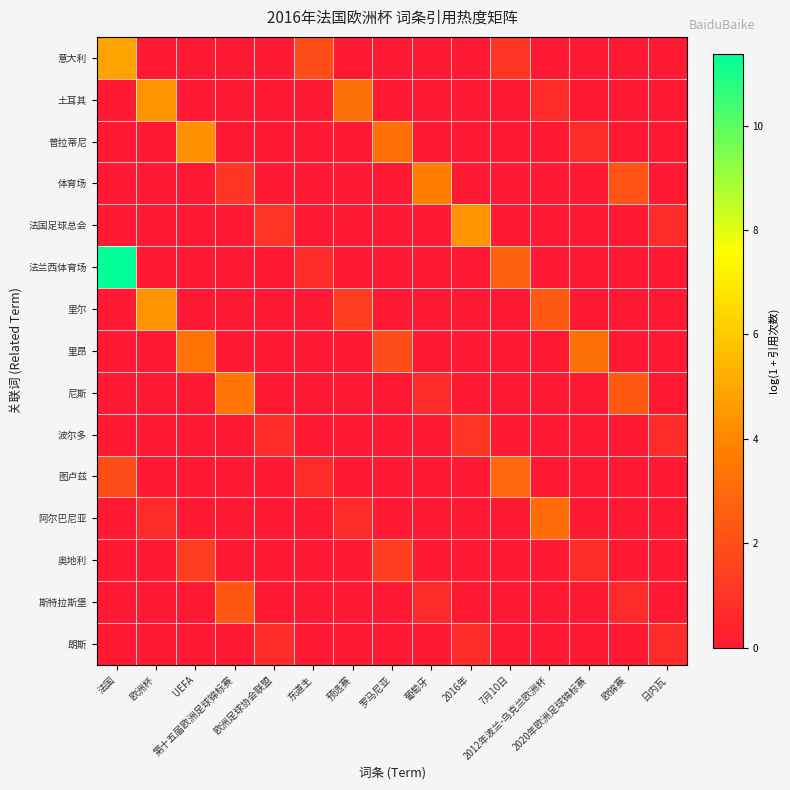

Reading left to right, extract all data points from this chart.

意大利: 法国=4.9	欧洲杯=0.0	UEFA=0.0	第十五届欧洲足球锦标赛=0.0	欧洲足球协会联盟=0.0	东道主=1.9	预选赛=0.0	罗马尼亚=0.0	葡萄牙=0.0	2016年=0.0	7月10日=1.1	2012年波兰-乌克兰欧洲杯=0.0	2020年欧洲足球锦标赛=0.0	欧锦赛=0.0	日内瓦=0.0
土耳其: 法国=0.0	欧洲杯=4.4	UEFA=0.0	第十五届欧洲足球锦标赛=0.0	欧洲足球协会联盟=0.0	东道主=0.0	预选赛=3.2	罗马尼亚=0.0	葡萄牙=0.0	2016年=0.0	7月10日=0.0	2012年波兰-乌克兰欧洲杯=0.7	2020年欧洲足球锦标赛=0.0	欧锦赛=0.0	日内瓦=0.0
普拉蒂尼: 法国=0.0	欧洲杯=0.0	UEFA=4.3	第十五届欧洲足球锦标赛=0.0	欧洲足球协会联盟=0.0	东道主=0.0	预选赛=0.0	罗马尼亚=3.2	葡萄牙=0.0	2016年=0.0	7月10日=0.0	2012年波兰-乌克兰欧洲杯=0.0	2020年欧洲足球锦标赛=0.7	欧锦赛=0.0	日内瓦=0.0
体育场: 法国=0.0	欧洲杯=0.0	UEFA=0.0	第十五届欧洲足球锦标赛=1.1	欧洲足球协会联盟=0.0	东道主=0.0	预选赛=0.0	罗马尼亚=0.0	葡萄牙=3.7	2016年=0.0	7月10日=0.0	2012年波兰-乌克兰欧洲杯=0.0	2020年欧洲足球锦标赛=0.0	欧锦赛=2.2	日内瓦=0.0
法国足球总会: 法国=0.0	欧洲杯=0.0	UEFA=0.0	第十五届欧洲足球锦标赛=0.0	欧洲足球协会联盟=1.1	东道主=0.0	预选赛=0.0	罗马尼亚=0.0	葡萄牙=0.0	2016年=4.4	7月10日=0.0	2012年波兰-乌克兰欧洲杯=0.0	2020年欧洲足球锦标赛=0.0	欧锦赛=0.0	日内瓦=0.7
法兰西体育场: 法国=11.4	欧洲杯=0.0	UEFA=0.0	第十五届欧洲足球锦标赛=0.0	欧洲足球协会联盟=0.0	东道主=0.7	预选赛=0.0	罗马尼亚=0.0	葡萄牙=0.0	2016年=0.0	7月10日=2.6	2012年波兰-乌克兰欧洲杯=0.0	2020年欧洲足球锦标赛=0.0	欧锦赛=0.0	日内瓦=0.0
里尔: 法国=0.0	欧洲杯=4.4	UEFA=0.0	第十五届欧洲足球锦标赛=0.0	欧洲足球协会联盟=0.0	东道主=0.0	预选赛=1.4	罗马尼亚=0.0	葡萄牙=0.0	2016年=0.0	7月10日=0.0	2012年波兰-乌克兰欧洲杯=2.4	2020年欧洲足球锦标赛=0.0	欧锦赛=0.0	日内瓦=0.0
里昂: 法国=0.0	欧洲杯=0.0	UEFA=3.4	第十五届欧洲足球锦标赛=0.0	欧洲足球协会联盟=0.0	东道主=0.0	预选赛=0.0	罗马尼亚=1.9	葡萄牙=0.0	2016年=0.0	7月10日=0.0	2012年波兰-乌克兰欧洲杯=0.0	2020年欧洲足球锦标赛=3.2	欧锦赛=0.0	日内瓦=0.0
尼斯: 法国=0.0	欧洲杯=0.0	UEFA=0.0	第十五届欧洲足球锦标赛=3.4	欧洲足球协会联盟=0.0	东道主=0.0	预选赛=0.0	罗马尼亚=0.0	葡萄牙=0.7	2016年=0.0	7月10日=0.0	2012年波兰-乌克兰欧洲杯=0.0	2020年欧洲足球锦标赛=0.0	欧锦赛=2.4	日内瓦=0.0
波尔多: 法国=0.0	欧洲杯=0.0	UEFA=0.0	第十五届欧洲足球锦标赛=0.0	欧洲足球协会联盟=0.7	东道主=0.0	预选赛=0.0	罗马尼亚=0.0	葡萄牙=0.0	2016年=1.1	7月10日=0.0	2012年波兰-乌克兰欧洲杯=0.0	2020年欧洲足球锦标赛=0.0	欧锦赛=0.0	日内瓦=0.7
图卢兹: 法国=1.9	欧洲杯=0.0	UEFA=0.0	第十五届欧洲足球锦标赛=0.0	欧洲足球协会联盟=0.0	东道主=0.7	预选赛=0.0	罗马尼亚=0.0	葡萄牙=0.0	2016年=0.0	7月10日=2.9	2012年波兰-乌克兰欧洲杯=0.0	2020年欧洲足球锦标赛=0.0	欧锦赛=0.0	日内瓦=0.0
阿尔巴尼亚: 法国=0.0	欧洲杯=0.7	UEFA=0.0	第十五届欧洲足球锦标赛=0.0	欧洲足球协会联盟=0.0	东道主=0.0	预选赛=0.7	罗马尼亚=0.0	葡萄牙=0.0	2016年=0.0	7月10日=0.0	2012年波兰-乌克兰欧洲杯=3.1	2020年欧洲足球锦标赛=0.0	欧锦赛=0.0	日内瓦=0.0
奥地利: 法国=0.0	欧洲杯=0.0	UEFA=1.4	第十五届欧洲足球锦标赛=0.0	欧洲足球协会联盟=0.0	东道主=0.0	预选赛=0.0	罗马尼亚=1.4	葡萄牙=0.0	2016年=0.0	7月10日=0.0	2012年波兰-乌克兰欧洲杯=0.0	2020年欧洲足球锦标赛=0.7	欧锦赛=0.0	日内瓦=0.0
斯特拉斯堡: 法国=0.0	欧洲杯=0.0	UEFA=0.0	第十五届欧洲足球锦标赛=2.3	欧洲足球协会联盟=0.0	东道主=0.0	预选赛=0.0	罗马尼亚=0.0	葡萄牙=0.7	2016年=0.0	7月10日=0.0	2012年波兰-乌克兰欧洲杯=0.0	2020年欧洲足球锦标赛=0.0	欧锦赛=0.7	日内瓦=0.0
朗斯: 法国=0.0	欧洲杯=0.0	UEFA=0.0	第十五届欧洲足球锦标赛=0.0	欧洲足球协会联盟=0.7	东道主=0.0	预选赛=0.0	罗马尼亚=0.0	葡萄牙=0.0	2016年=0.7	7月10日=0.0	2012年波兰-乌克兰欧洲杯=0.0	2020年欧洲足球锦标赛=0.0	欧锦赛=0.0	日内瓦=0.7